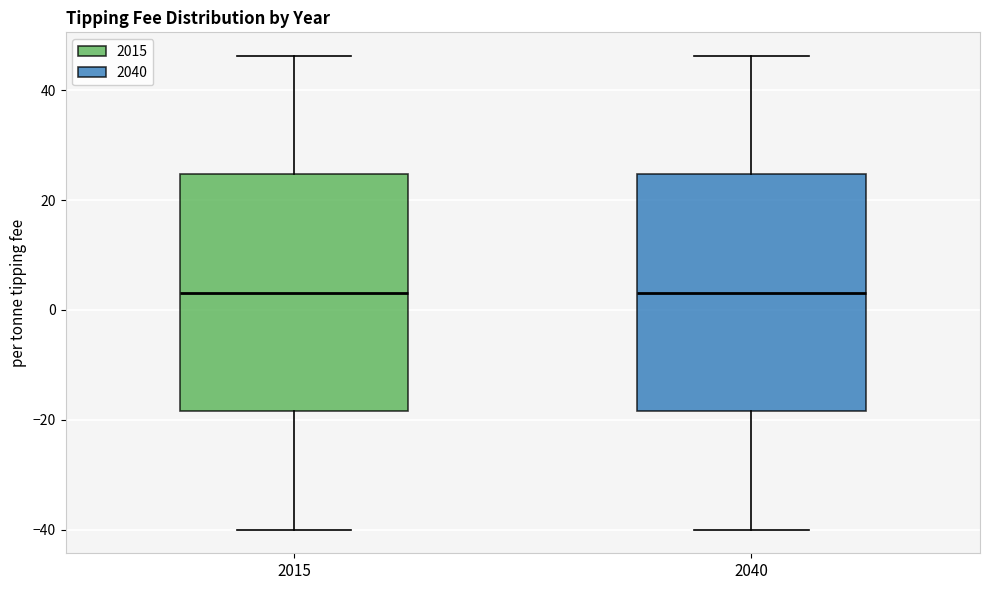

Reading left to right, read every box against the y-axis: the position of its median line, the range the box covers, and the ends of its whiskers. The values are not printed on the chart, so give them approximately, as read against the axis.

2015: median 4, box -18 to 24, whiskers -40 to 46
2040: median 4, box -18 to 24, whiskers -40 to 46